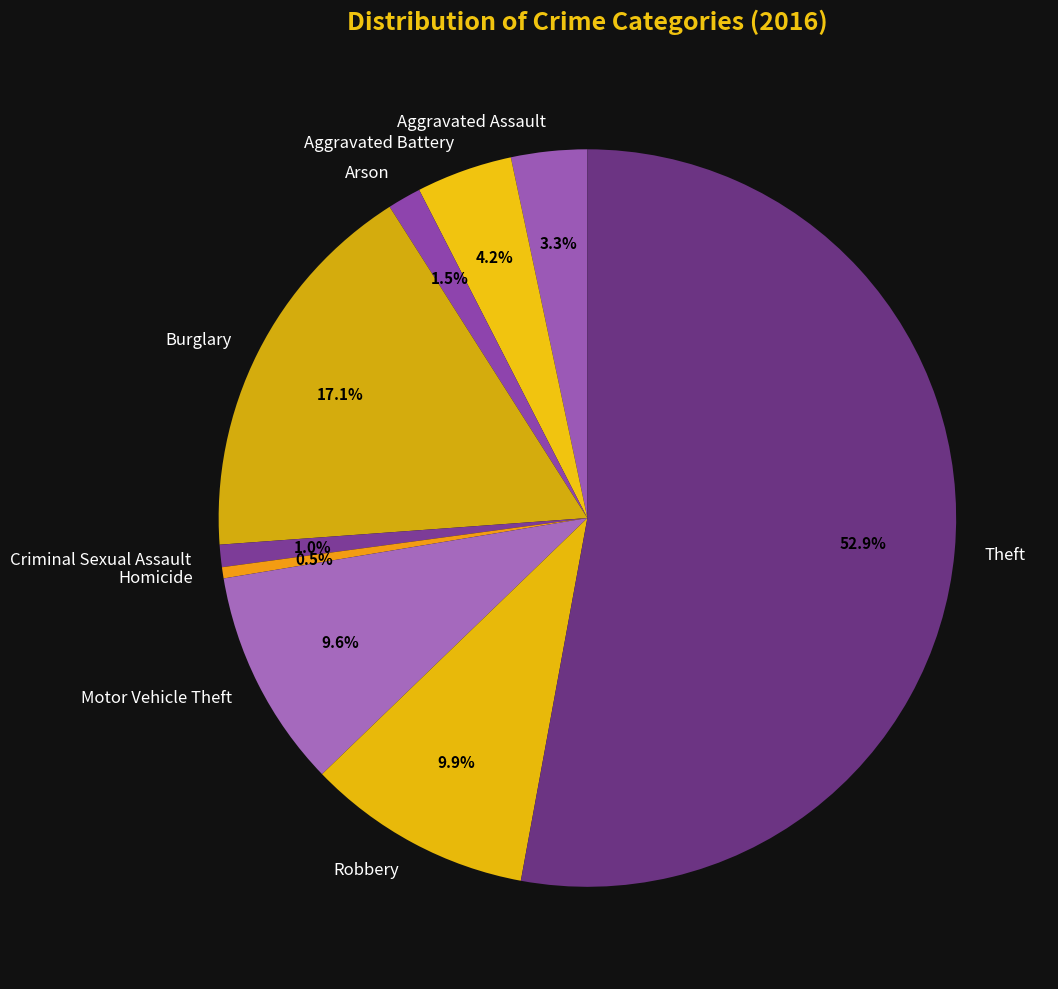

How much of the chart is everything except Robbery?

90.1%